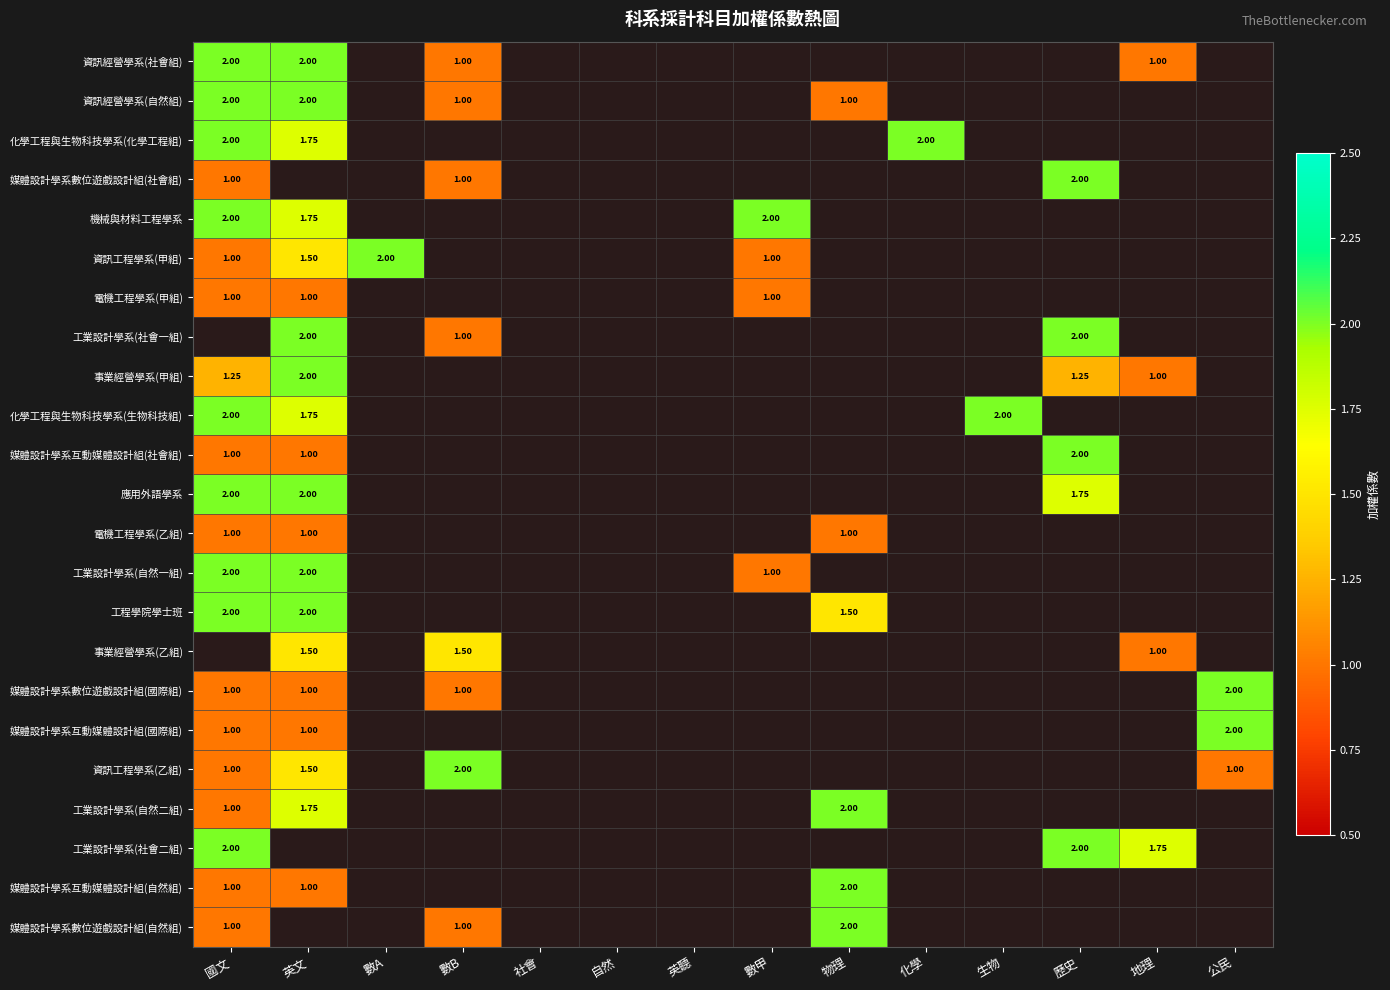

Is the value of 資訊經營學系(社會組) at 數B greater than the value of 工程學院學士班 at 英文?

No